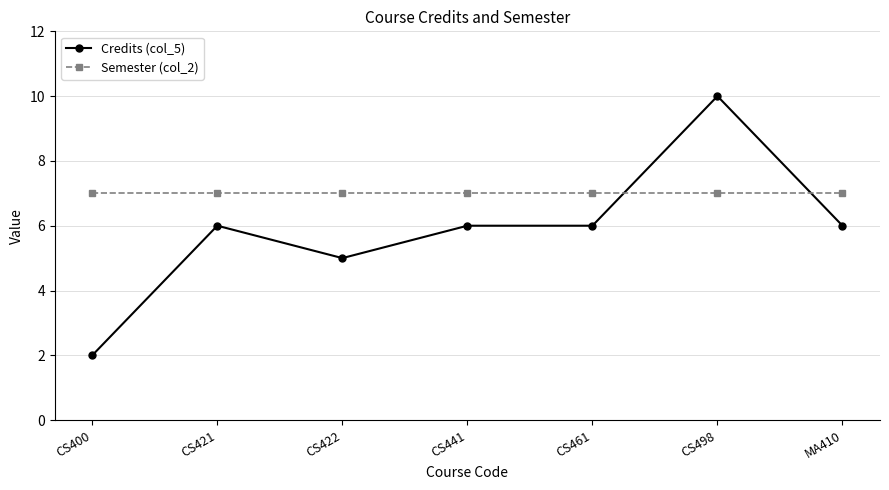

At which label does Credits (col_5) reach its peak?

CS498